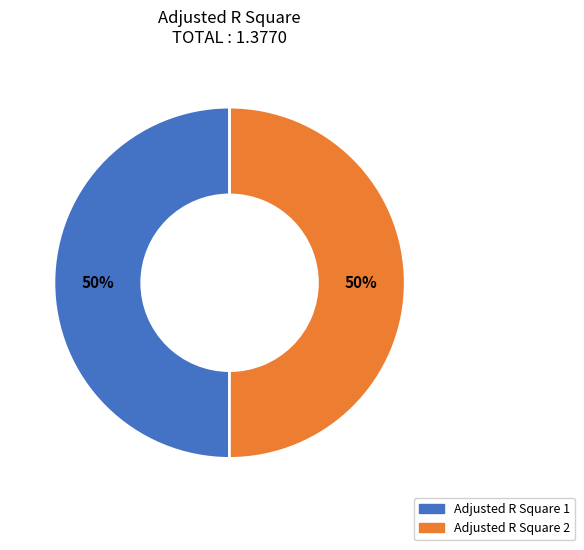

Count the number of slices in the pie.

2